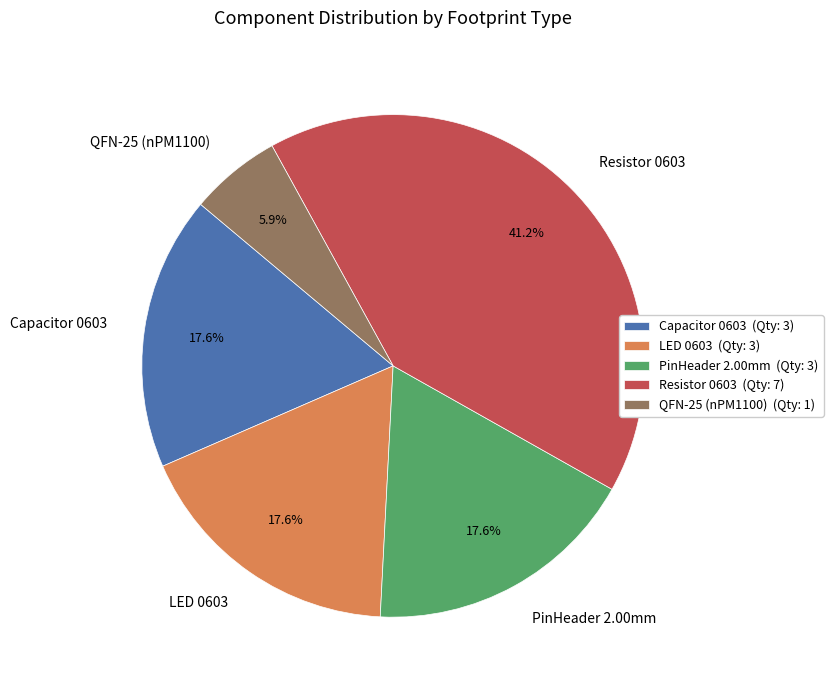

Combined, what portion of the pie is QFN-25 (nPM1100) and LED 0603?

23.5%